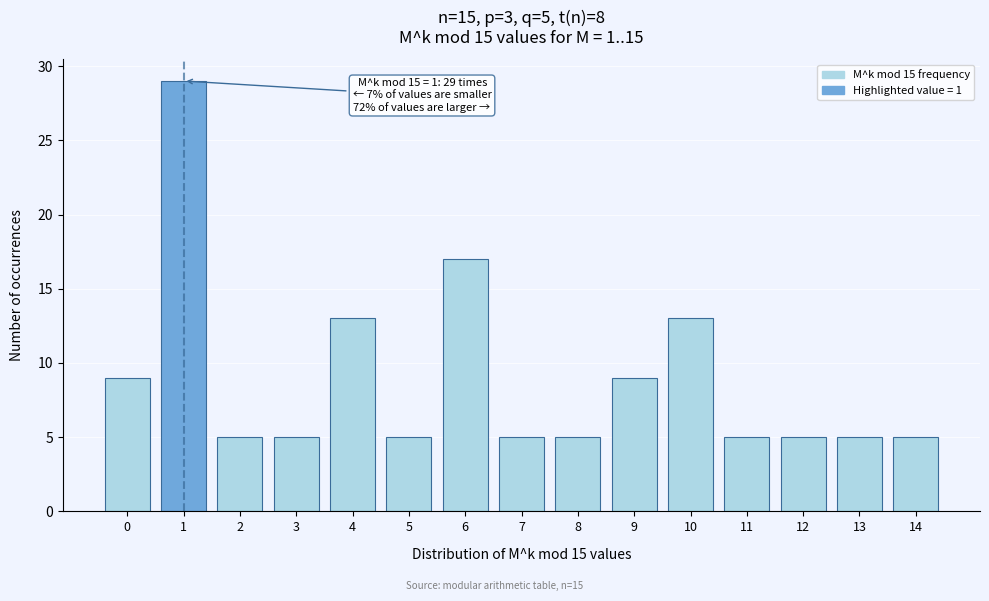

Reading left to right, what are all the values shown in this chart?

9	29	5	5	13	5	17	5	5	9	13	5	5	5	5